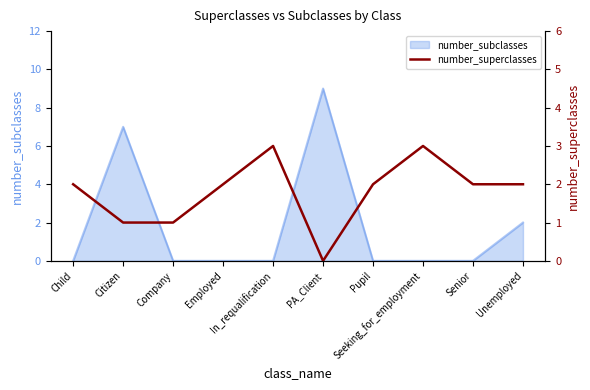

The chart shows a value of 2 at Senior. True or false?

True